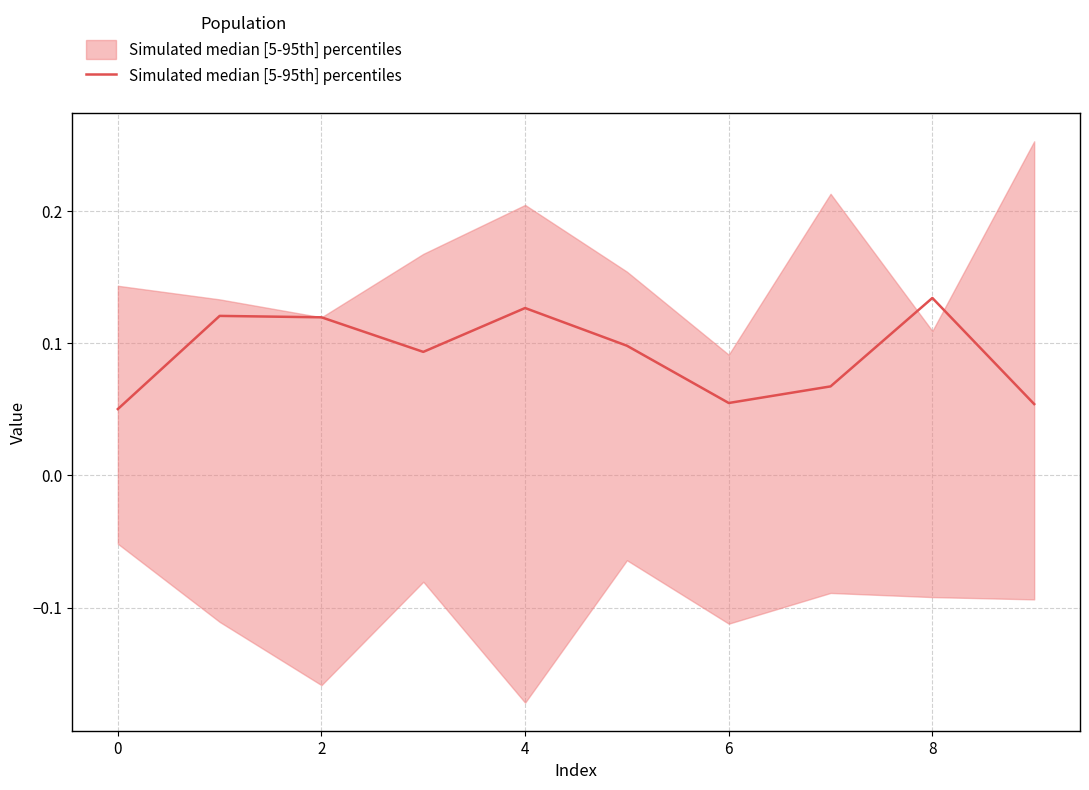

The value at 8 is 0.2. True or false?

False